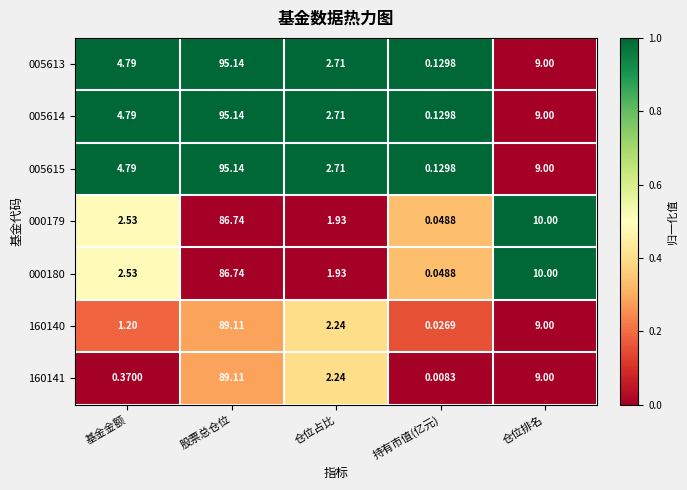

Where is 160141 nearest to the value 44?

仓位排名